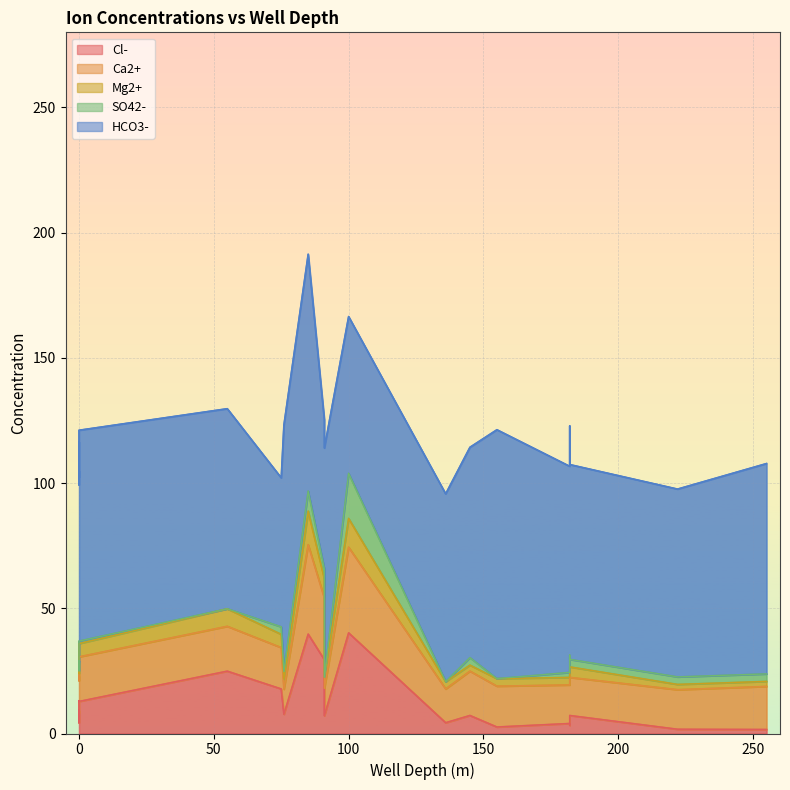

Between 182 and 85, which is larger?

85